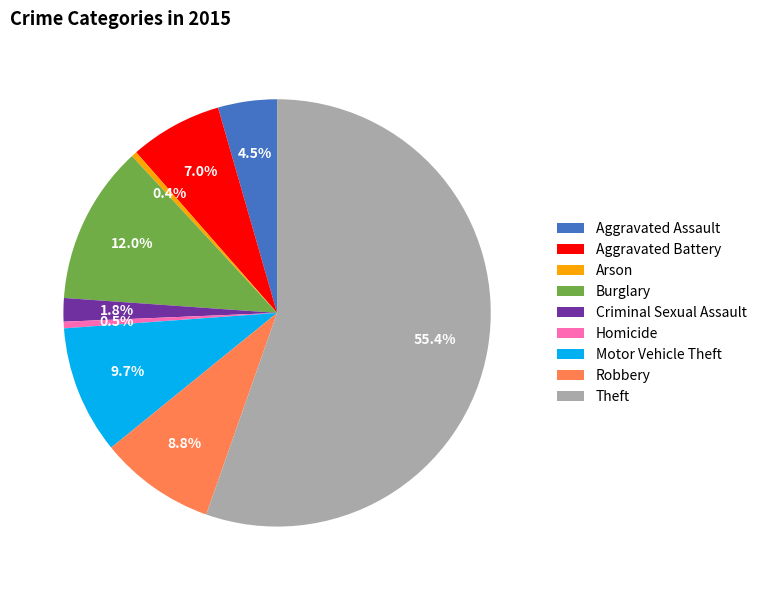

What is the largest slice in the pie chart?

Theft